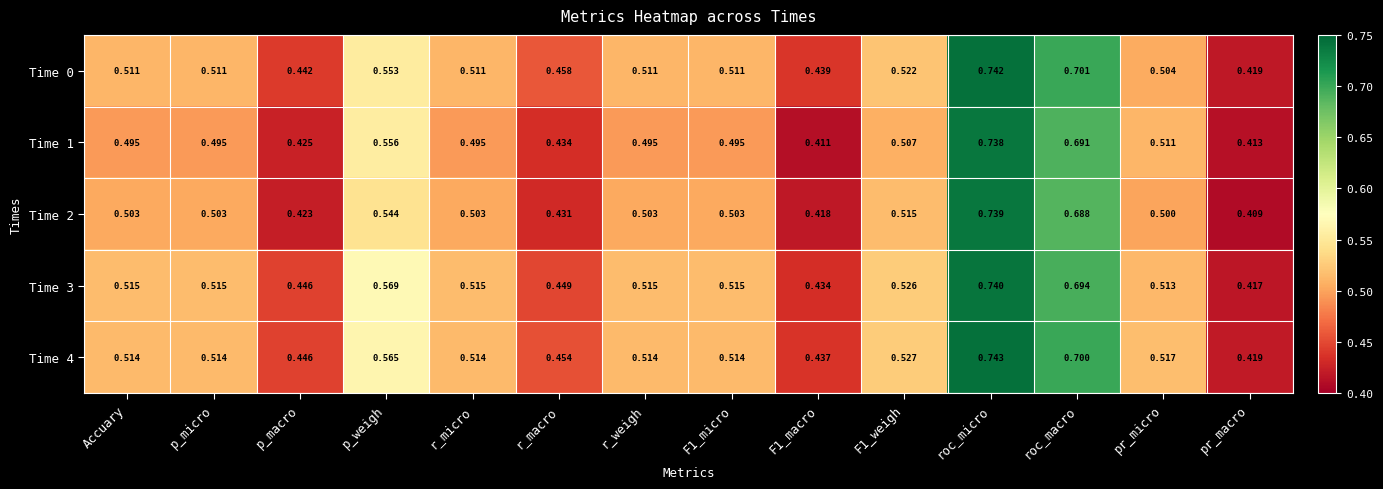

At which label is Time 2 closest to 0?

pr_macro